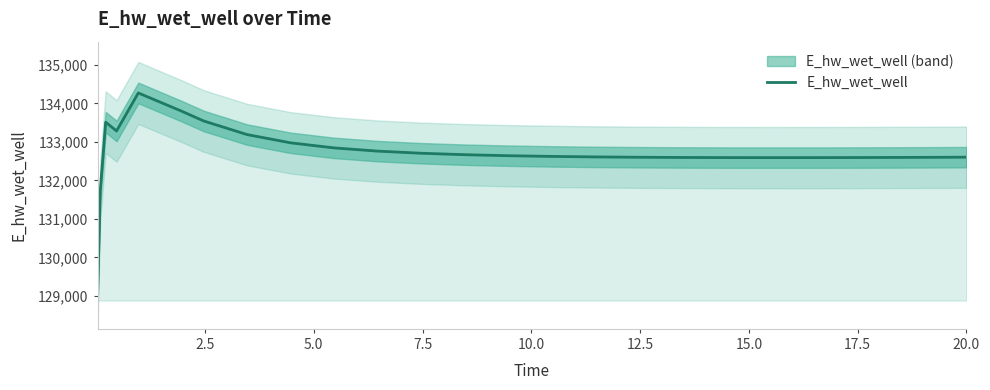

What is the lowest value of the E_hw_wet_well series?

128942.2